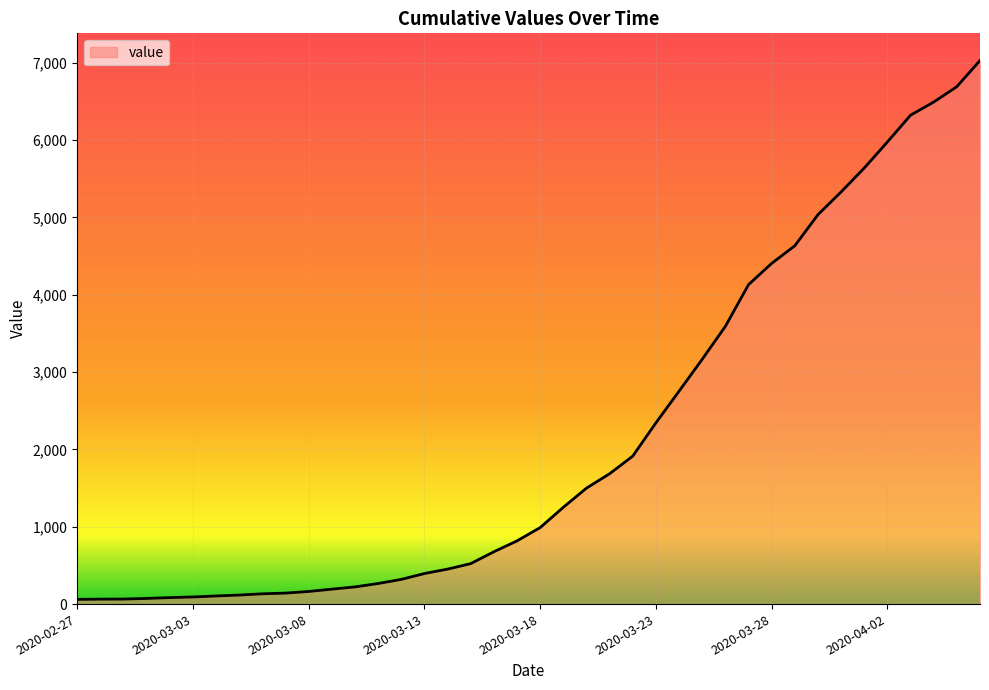

What is the greatest value displayed?

7027